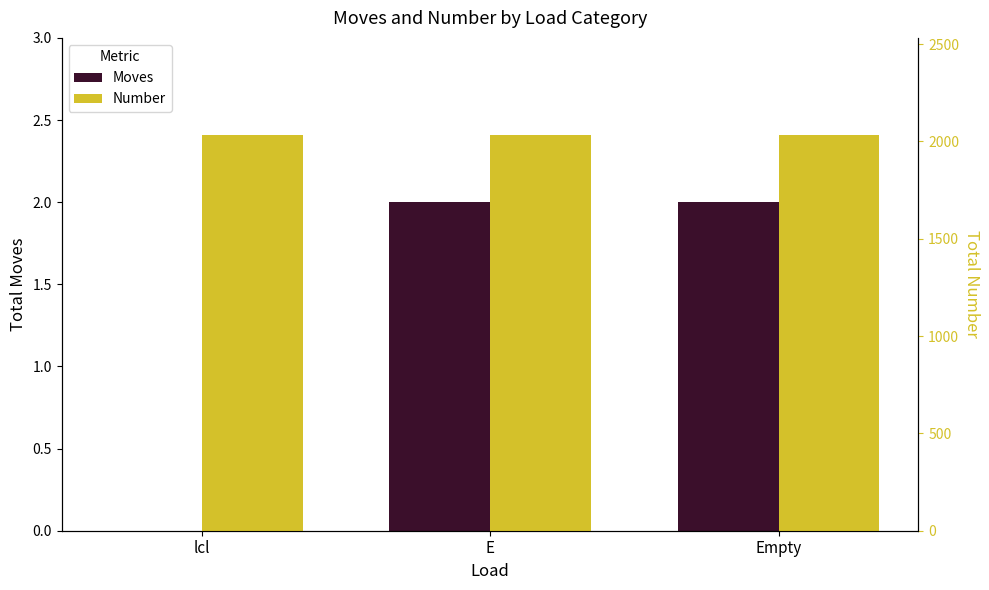

What is the label of the 1st bar from the left?

lcl